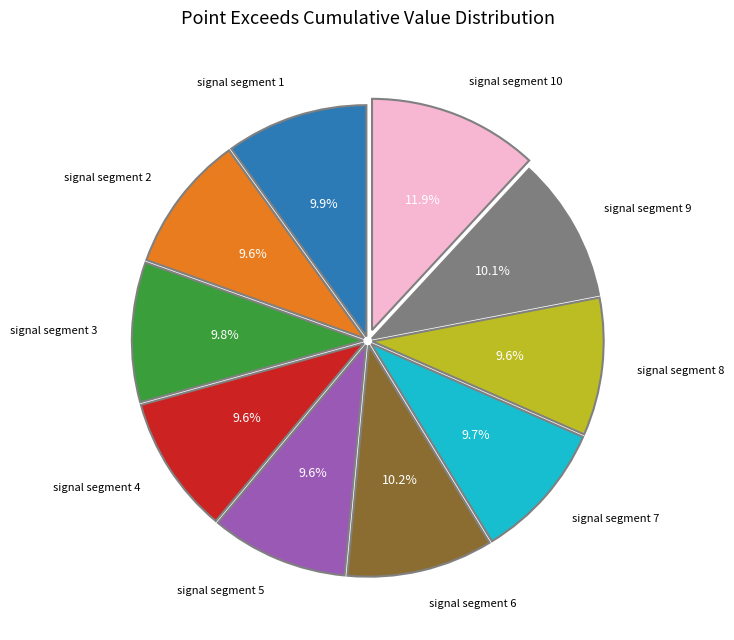

True or false: signal segment 6 accounts for 1% of the total.

False